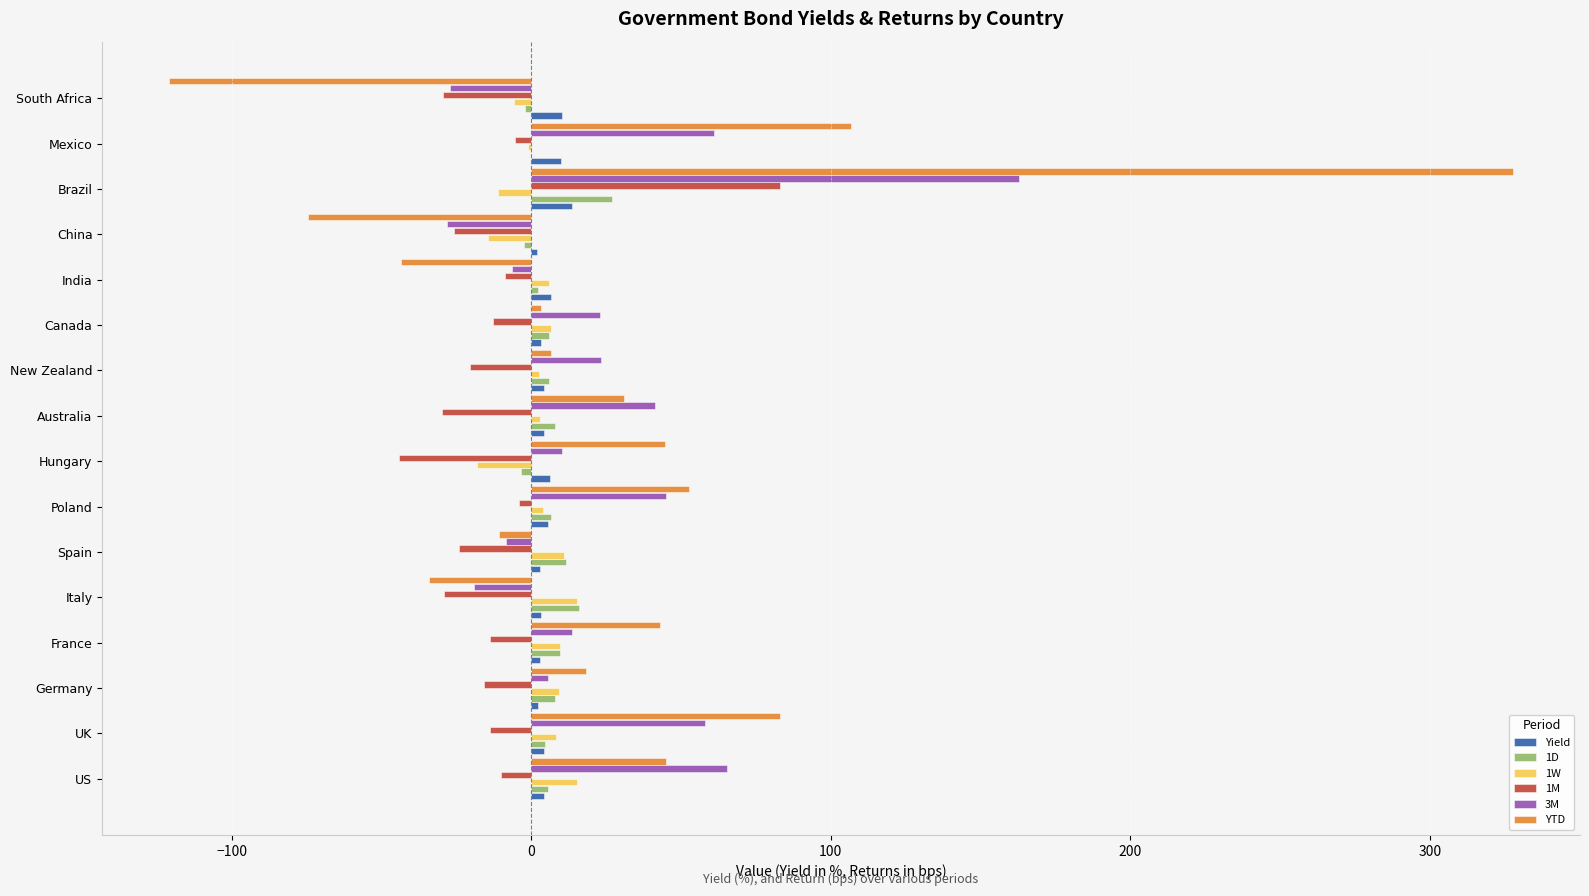

What is the sum of all YTD values?

478.3